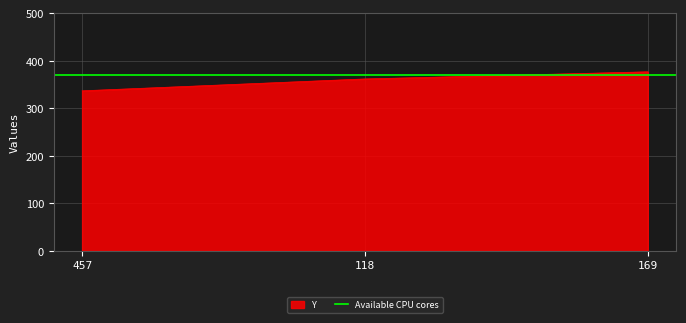

At which label does the data first exceed 362?

169